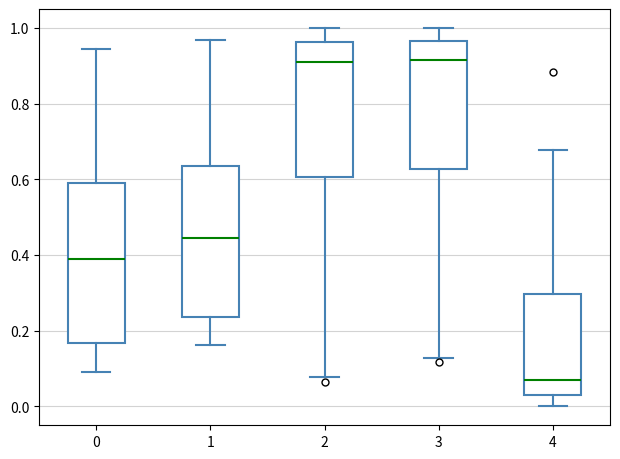

Reading left to right, transcribe this box plot: for each box, give where its median line is, the range the box spans, and where its two whiskers end, as read against the y-axis. The values are not printed on the chart, so give them approximately, as read against the axis.

0: median 0.38, box 0.16 to 0.60, whiskers 0.10 to 0.94
1: median 0.44, box 0.24 to 0.64, whiskers 0.16 to 0.96
2: median 0.90, box 0.60 to 0.96, whiskers 0.08 to 1.00
3: median 0.92, box 0.62 to 0.96, whiskers 0.12 to 1.00
4: median 0.06, box 0.04 to 0.30, whiskers 0.00 to 0.68